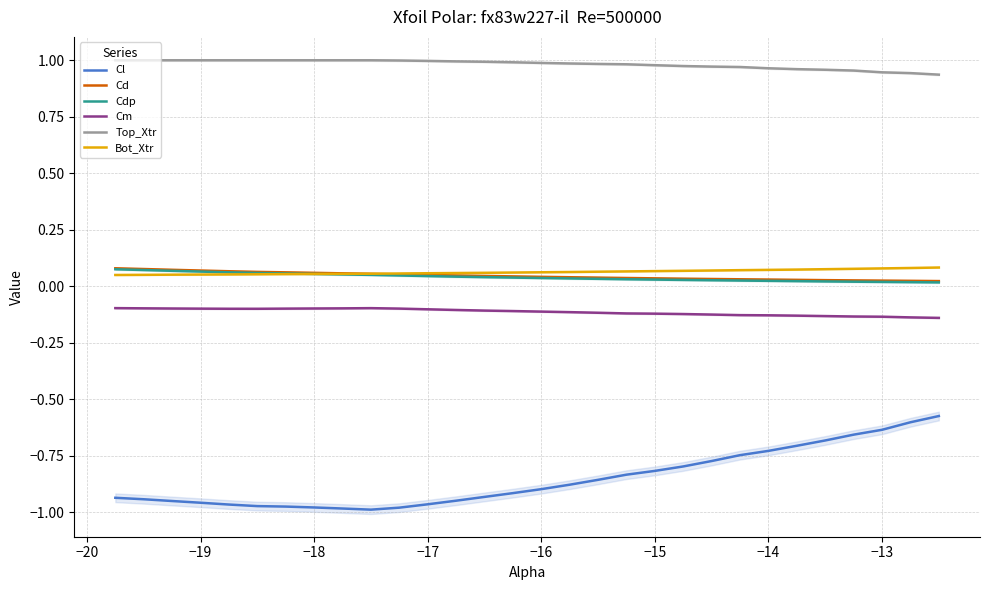

True or false: Cm and Bot_Xtr cross at least once.

False